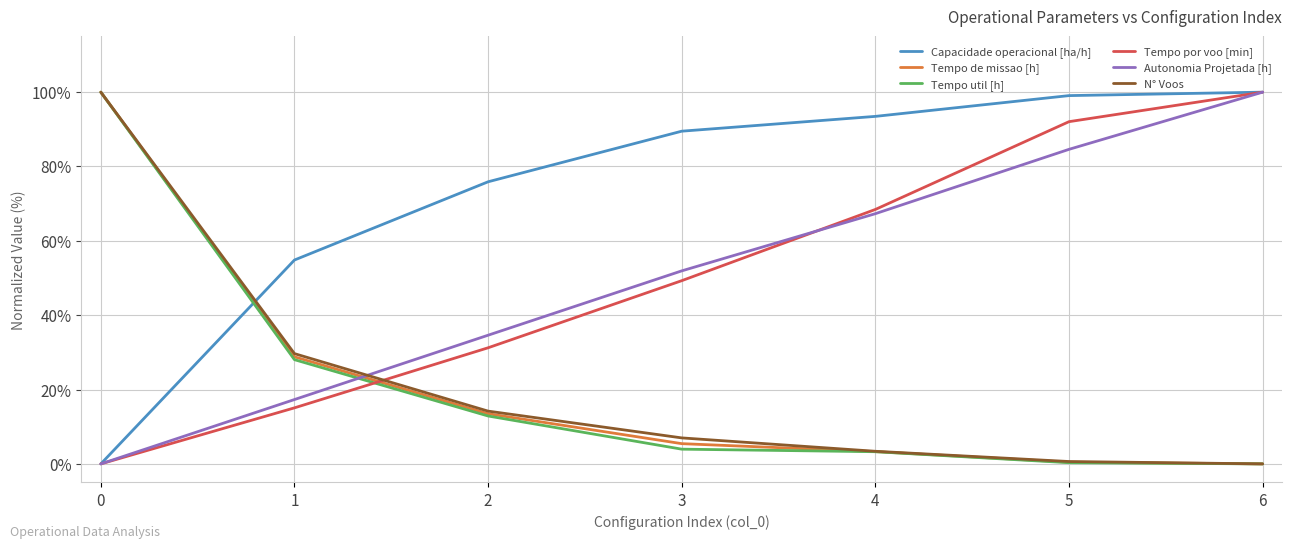

True or false: N° Voos has more than 0 points higher than both neighbors.

False